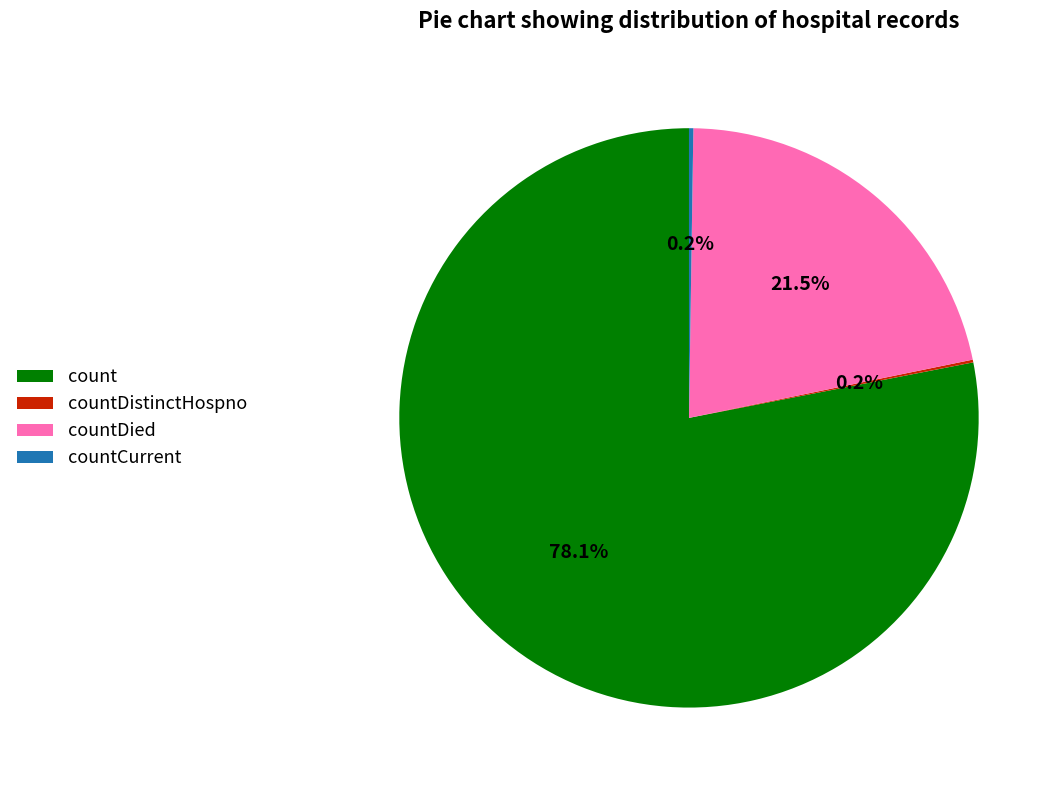

Does count represent more than half of the total?

Yes